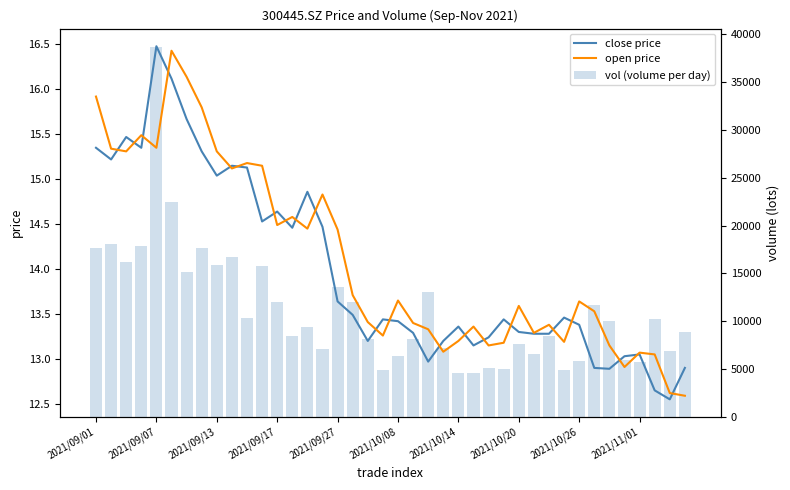

Where is open price nearest to the value 14?

17